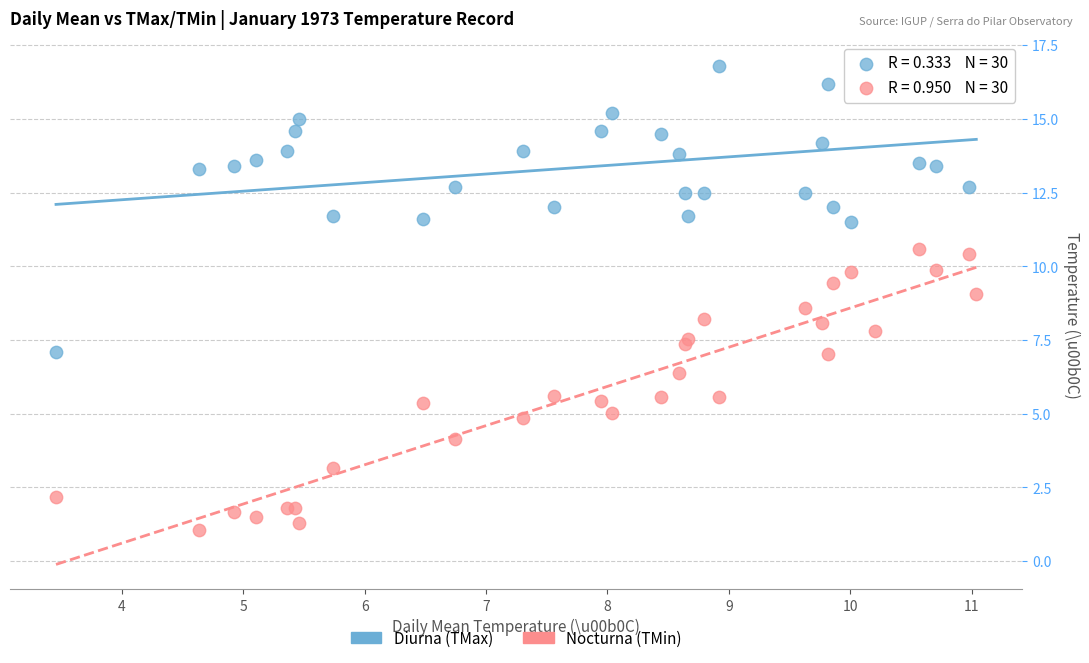

Which series reaches the maximum Y coordinate?

Diurna (TMax)